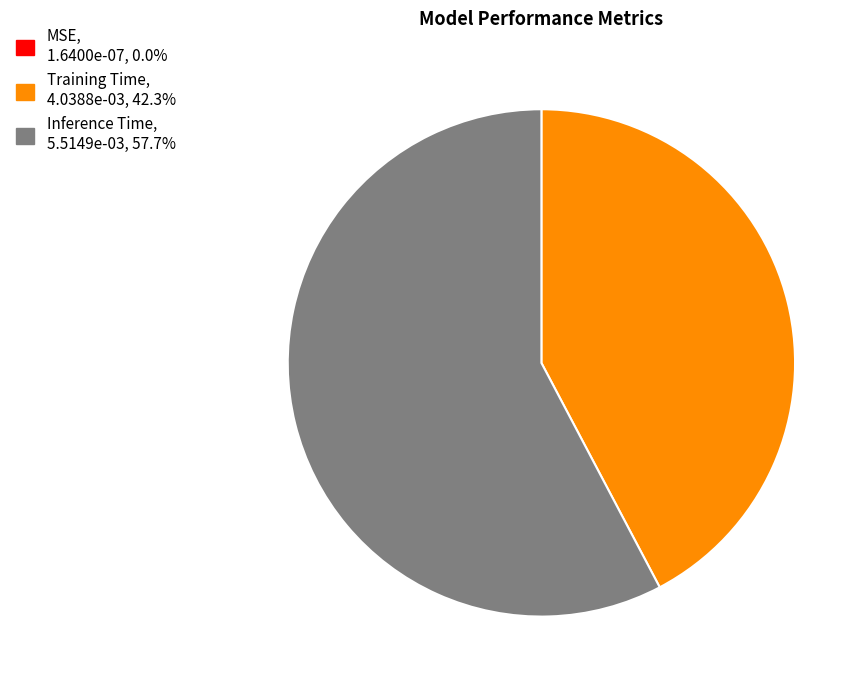

What is the majority slice?

Inference Time